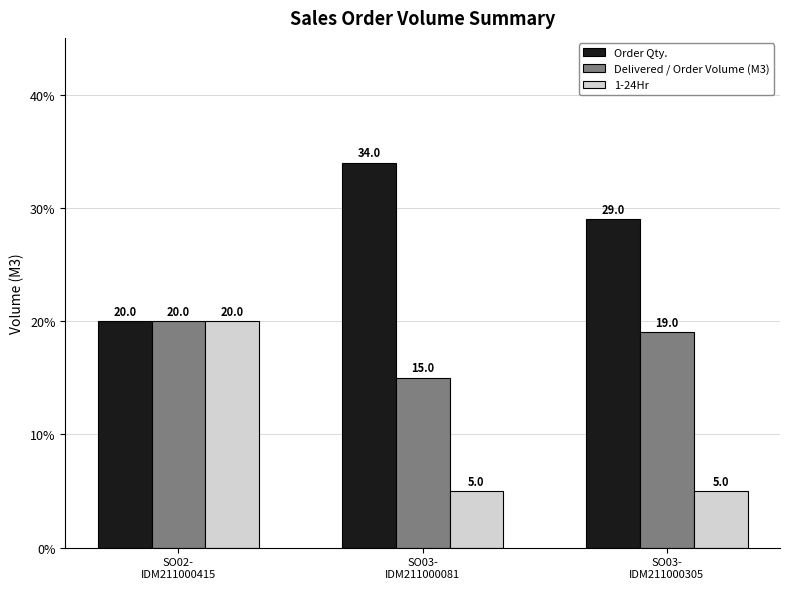

What is the total value across all series at SO02-
IDM211000415?

60